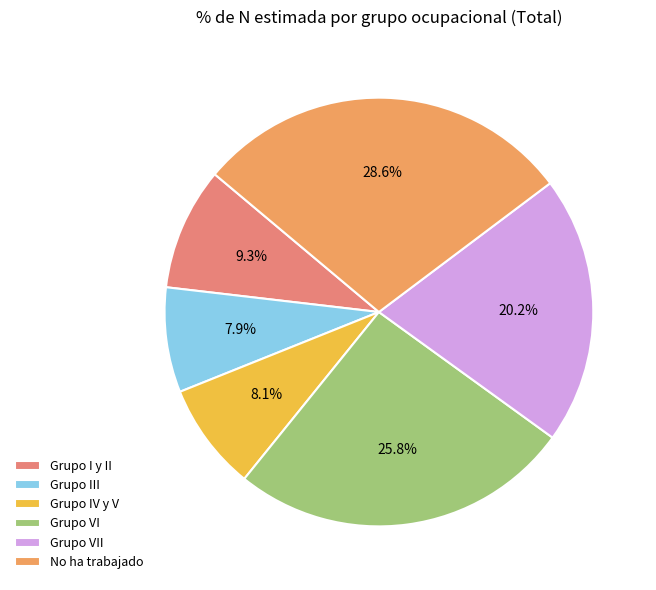

What is the largest slice in the pie chart?

No ha trabajado